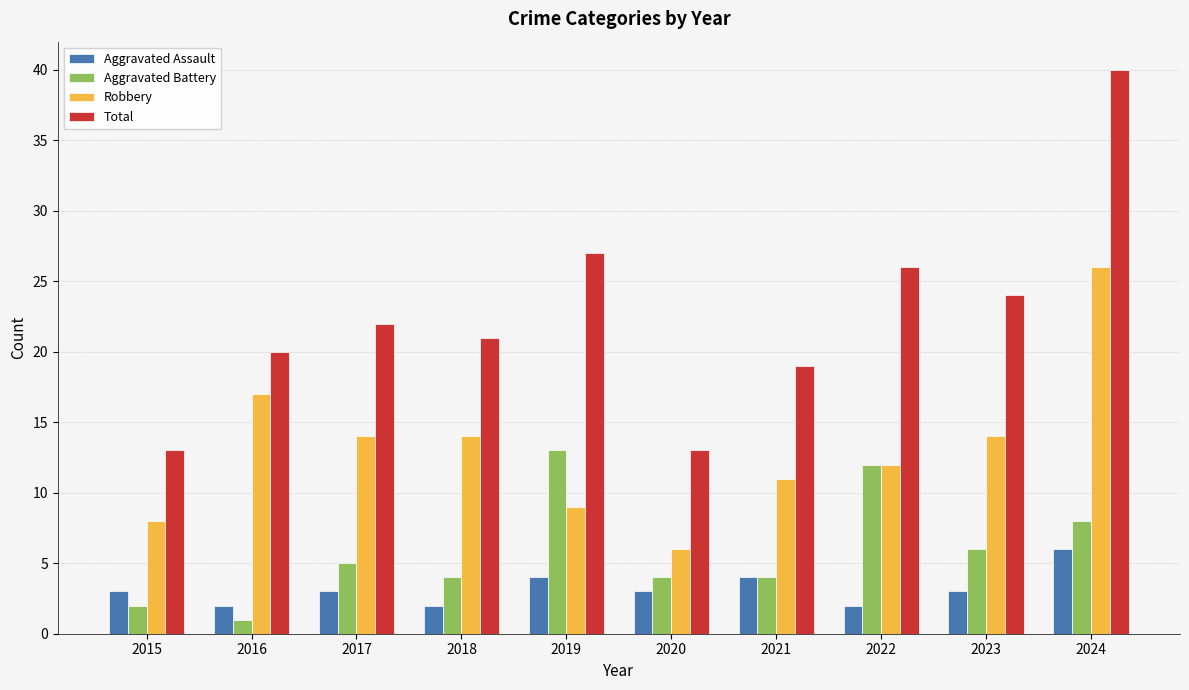

List the series in order of their peak value, lowest first.

Aggravated Assault, Aggravated Battery, Robbery, Total